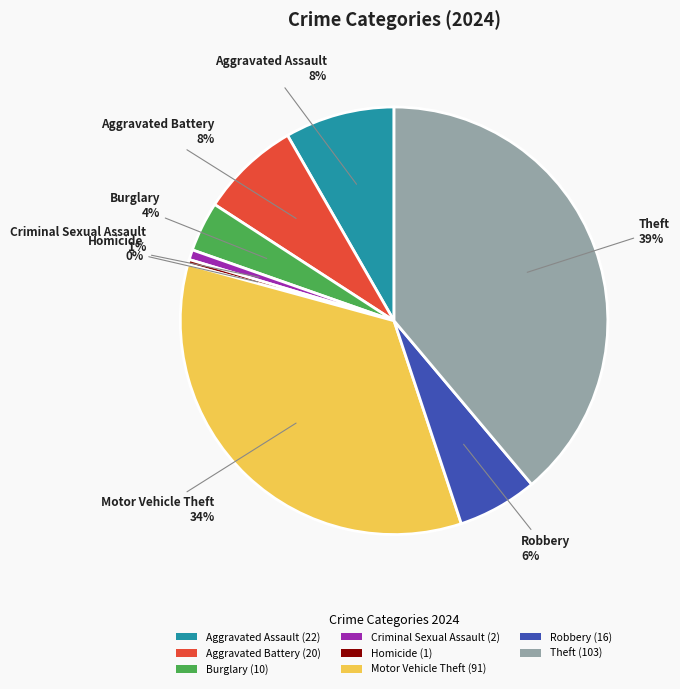

What is the largest slice in the pie chart?

Theft (103)